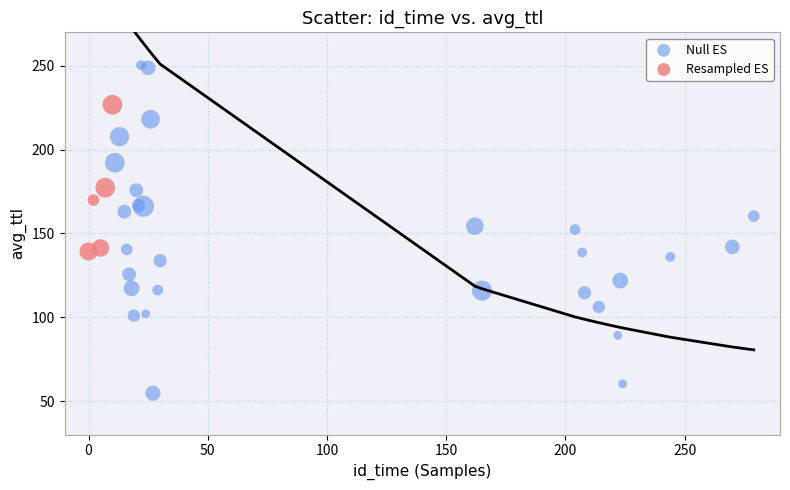

Which series has the widest spread of Y values?

Null ES